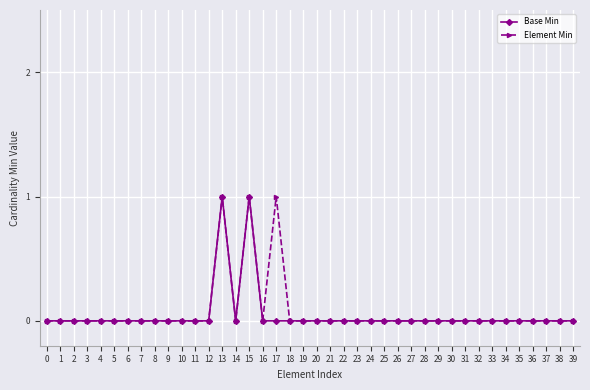

Which series has the largest total across all categories?

Element Min